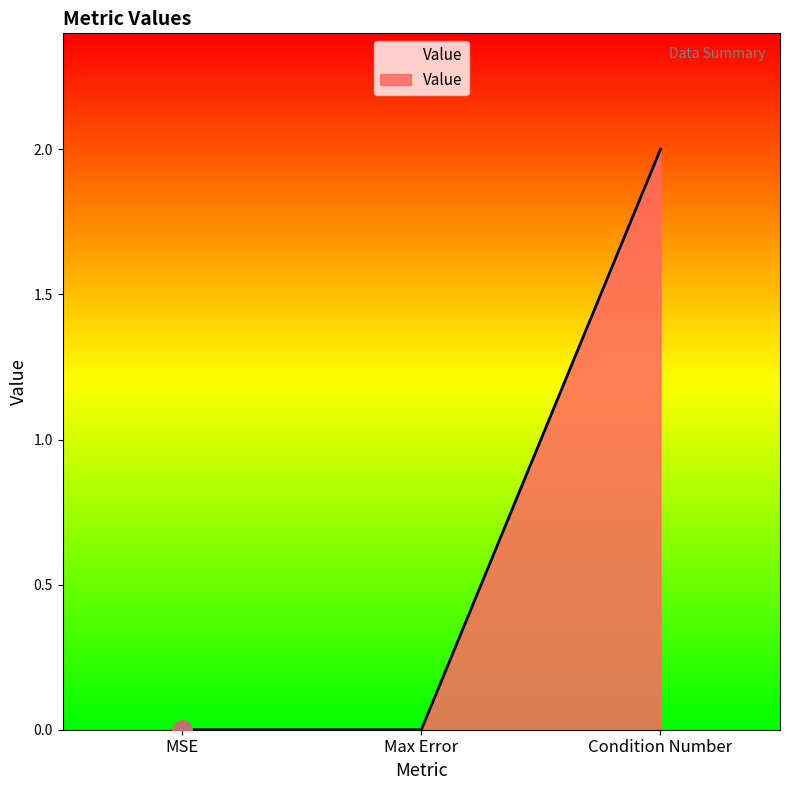

What is the sum of all values?

2.0